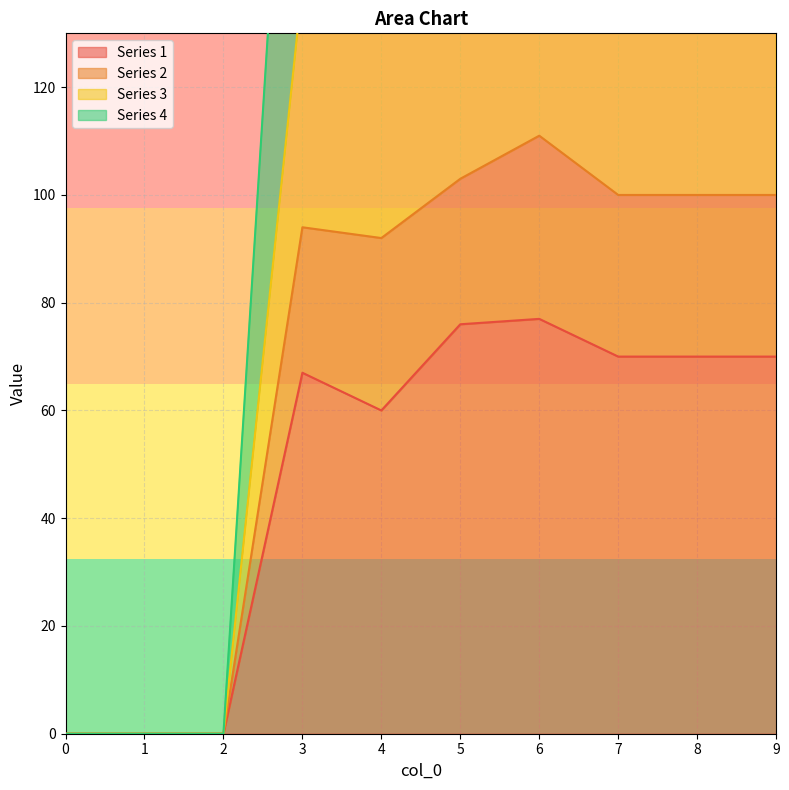

How many lines are shown in the chart?

4